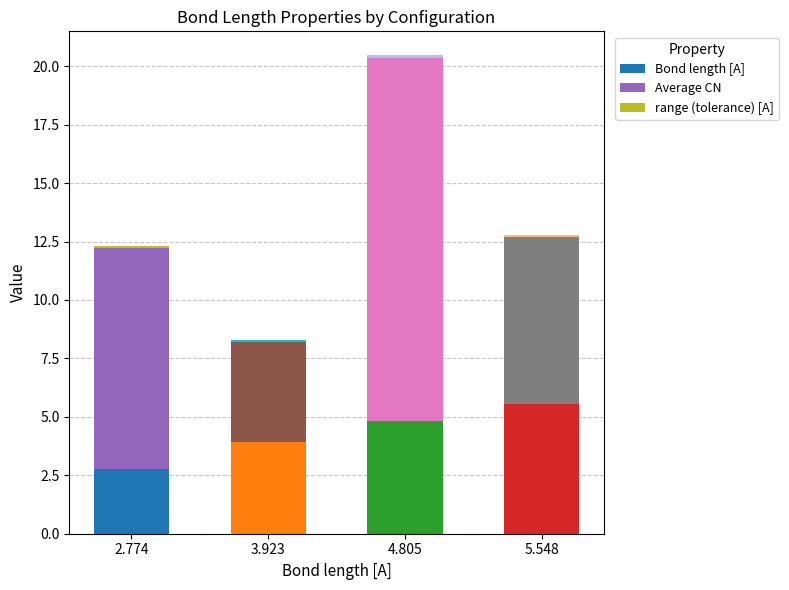

What is the value of the Bond length [A] bar at the 4th from the left?

5.5